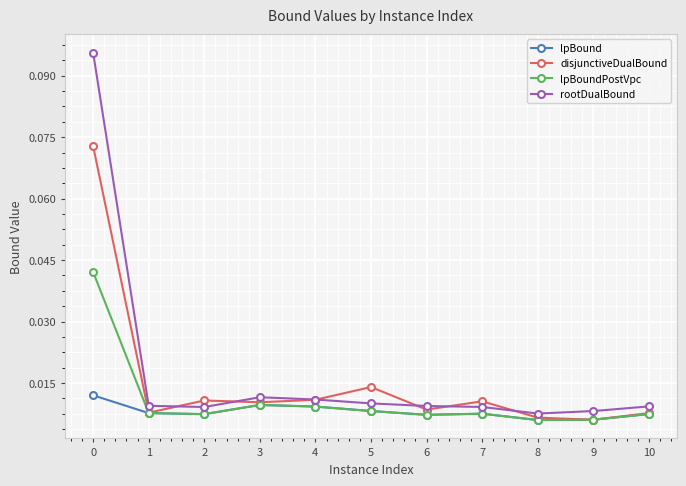

At 0, list the series in order from smallest to largest.

lpBound, lpBoundPostVpc, disjunctiveDualBound, rootDualBound